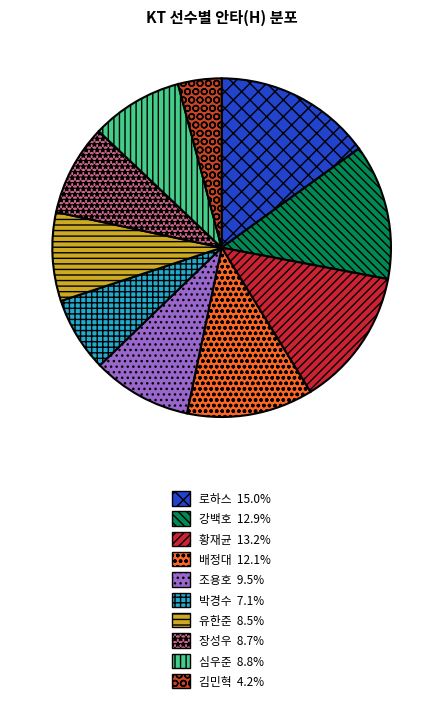

Rank the categories by value from lowest to highest.

김민혁, 박경수, 유한준, 장성우, 심우준, 조용호, 배정대, 강백호, 황재균, 로하스